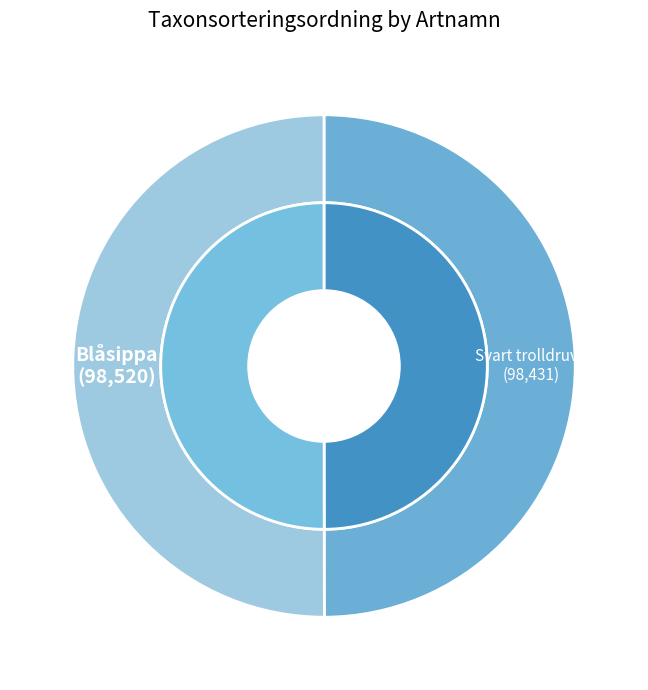

Does Blåsippa account for over 50% of the chart?

Yes